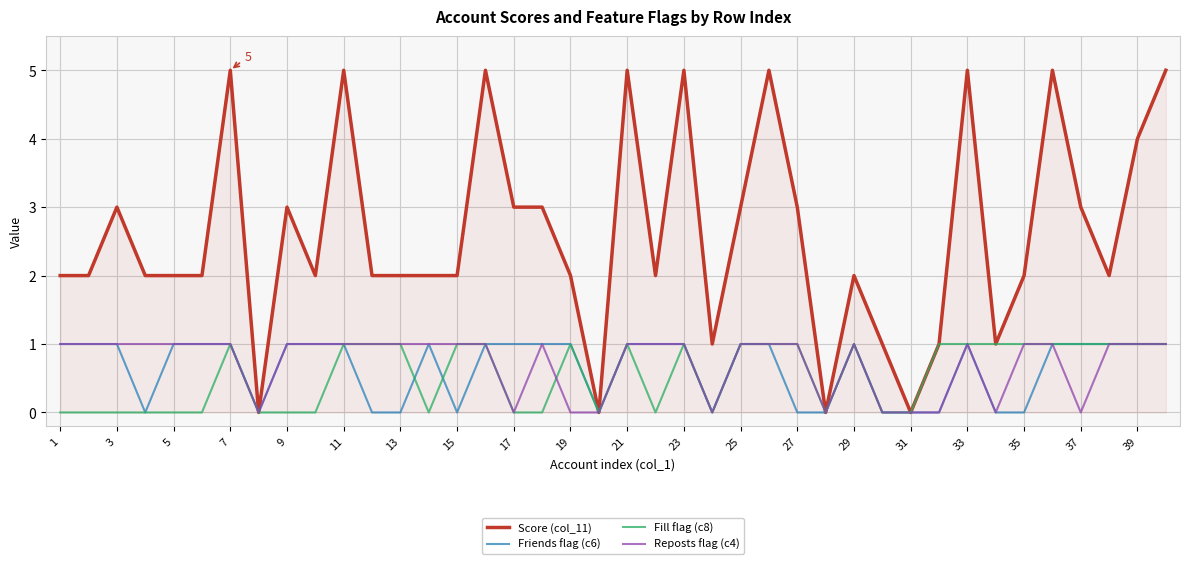

True or false: Reposts flag (c4) has more than 0 interior local peaks.

True